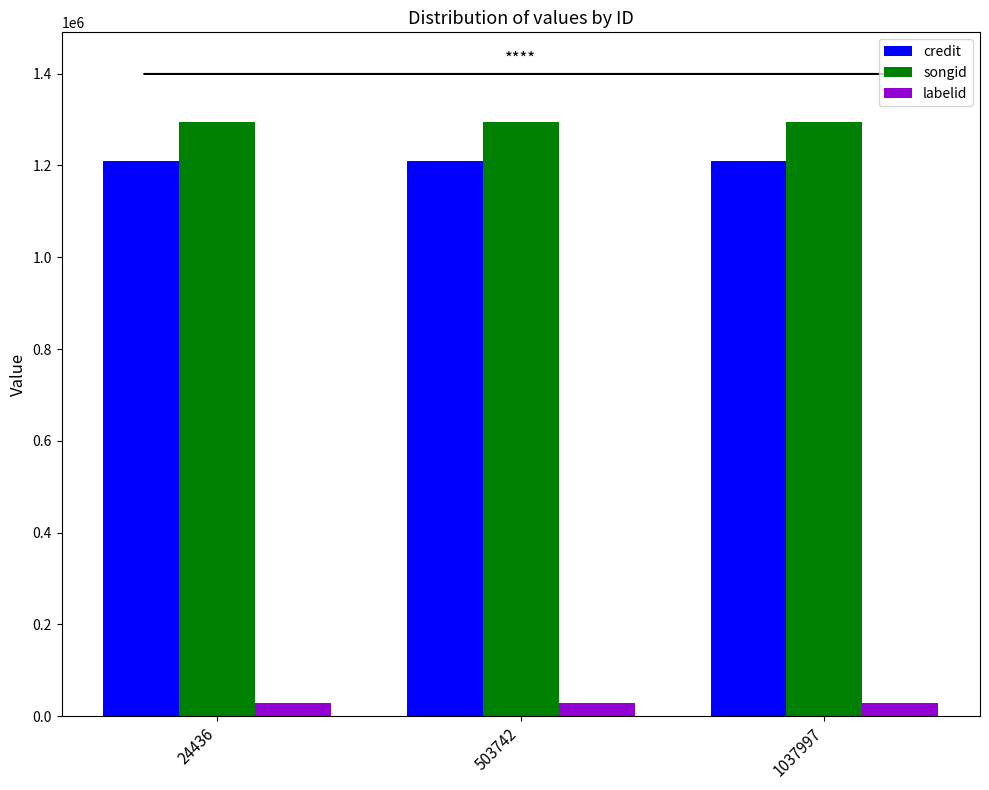

Is the value of songid at 503742 greater than the value of credit at 1037997?

Yes